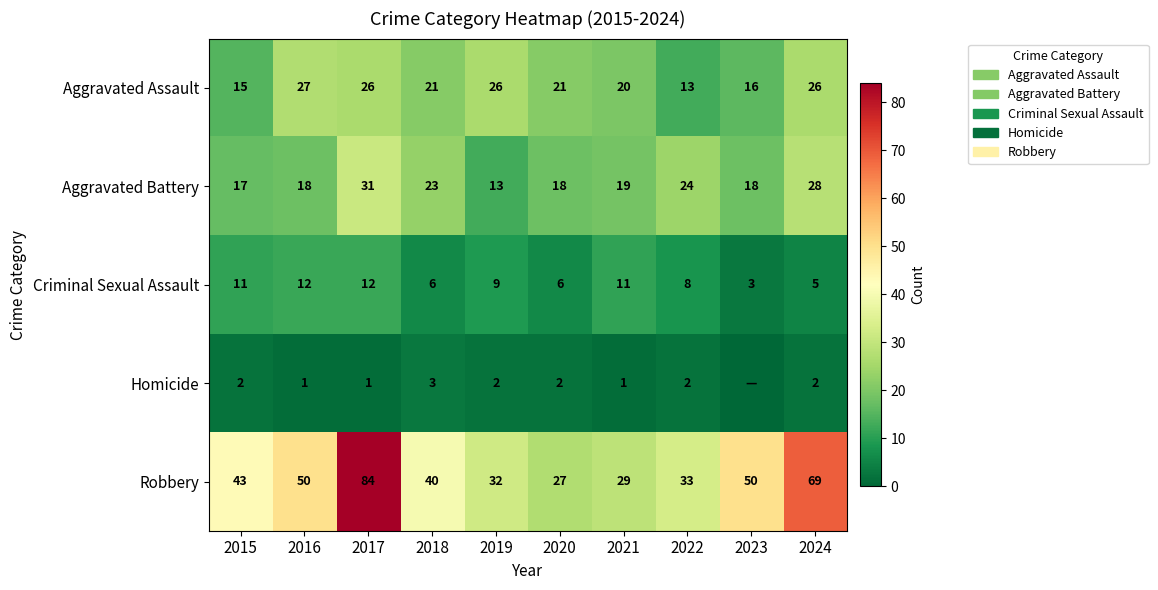

How many data points does each series have?

10